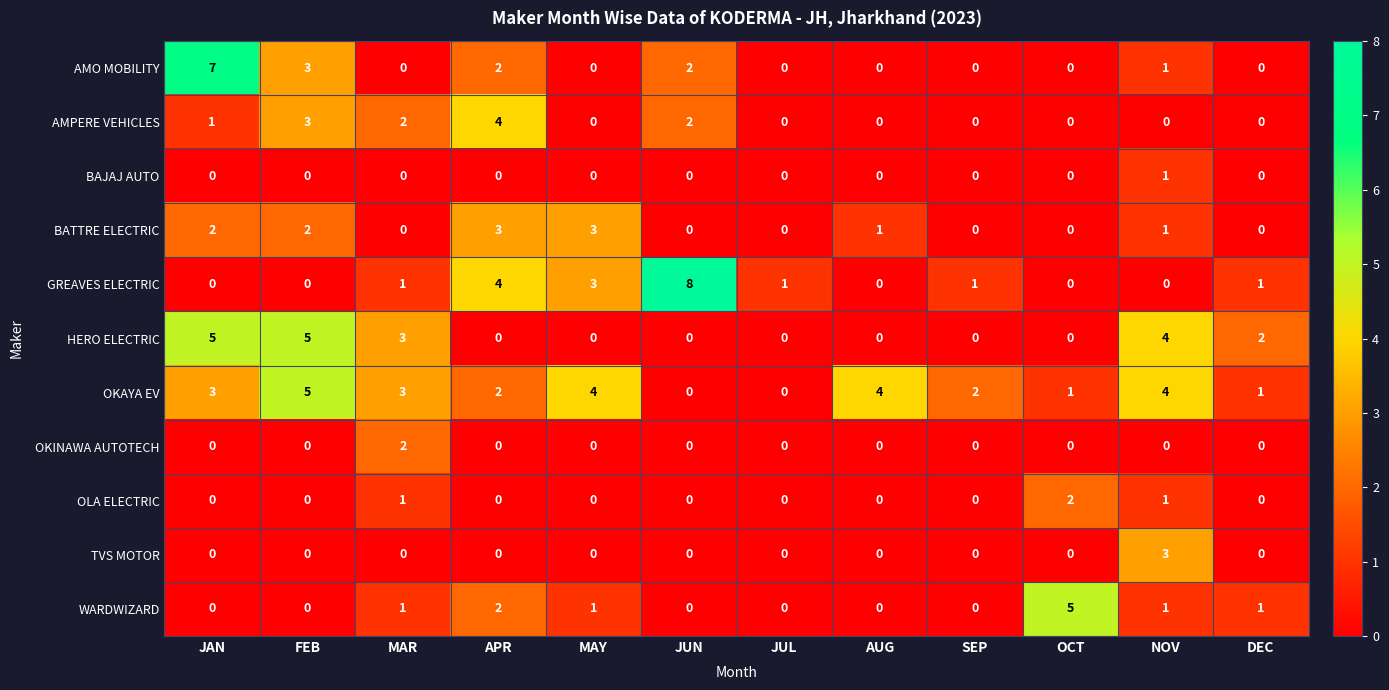

What is the total value across all series at FEB?

18